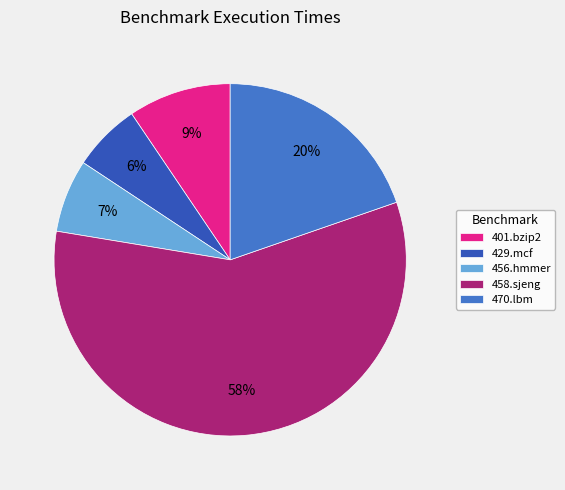

Which slice is the largest?

458.sjeng